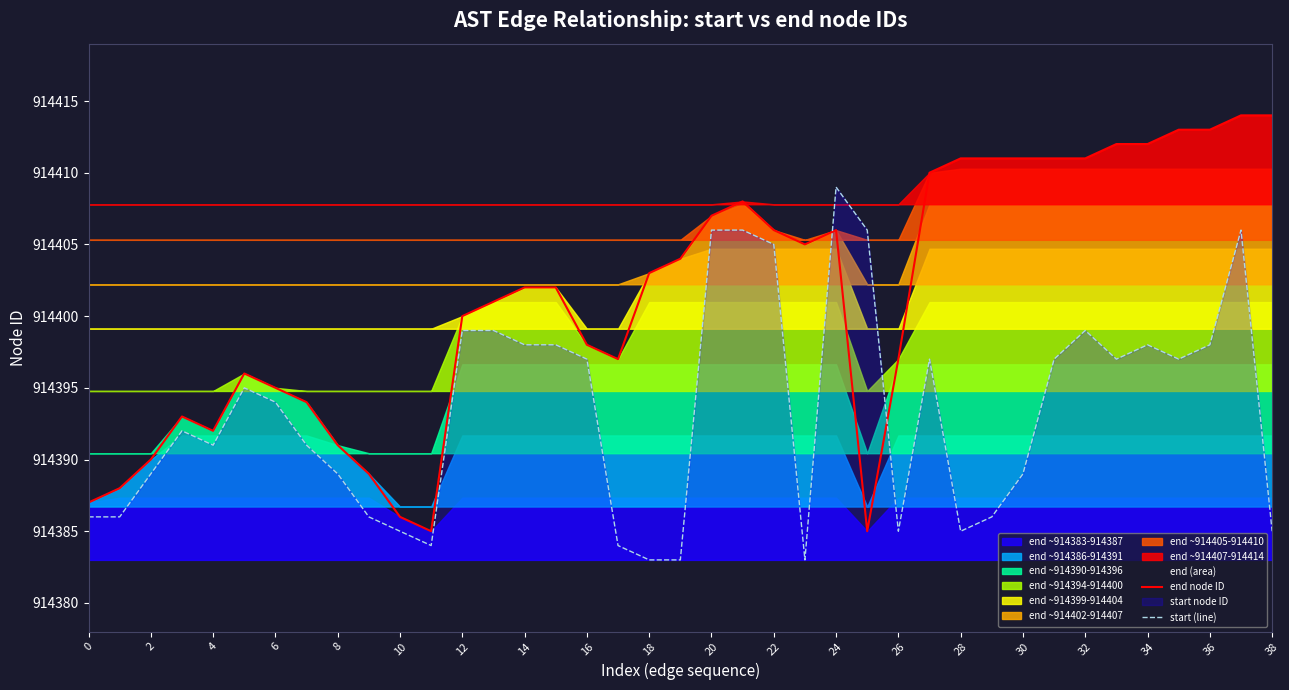

Which category has the highest value in the start (line) series?

24